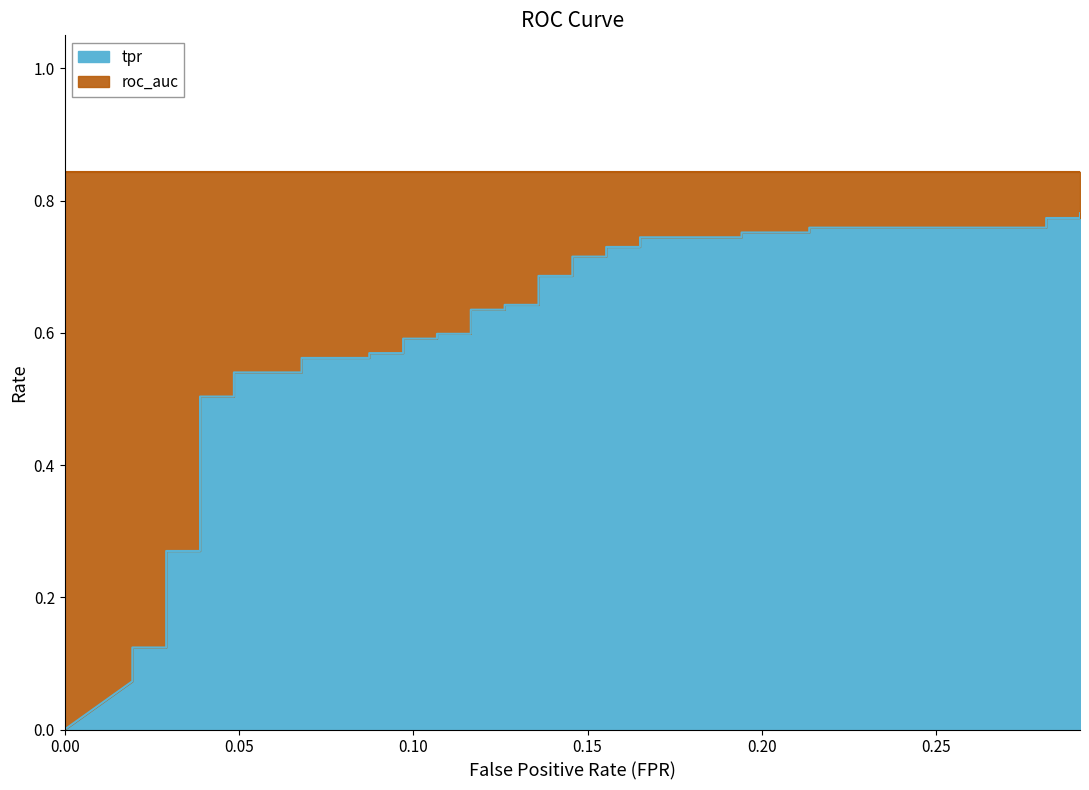

Which category has the highest value across all series?

0.2912621359223301